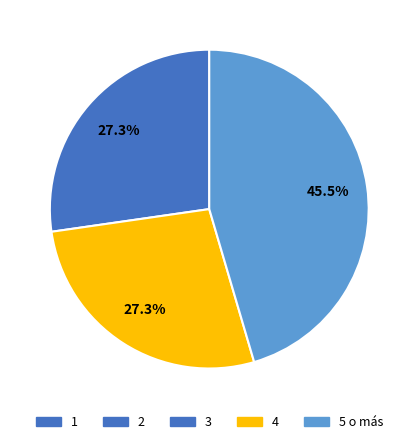

Does any single category account for the majority?

No